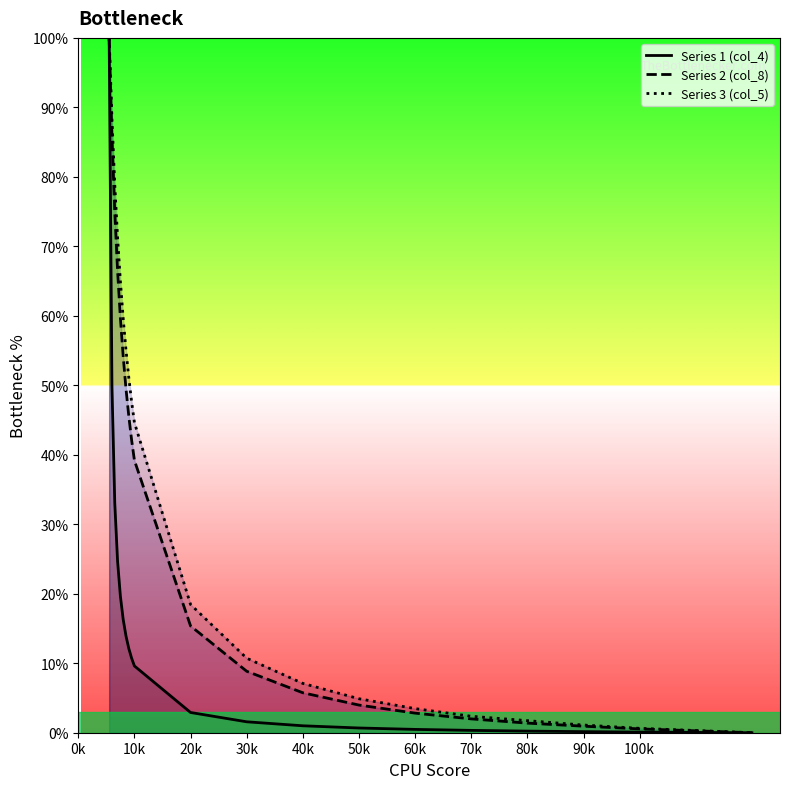

The value of Series 2 (col_8) at 40k is 2.0. True or false?

False